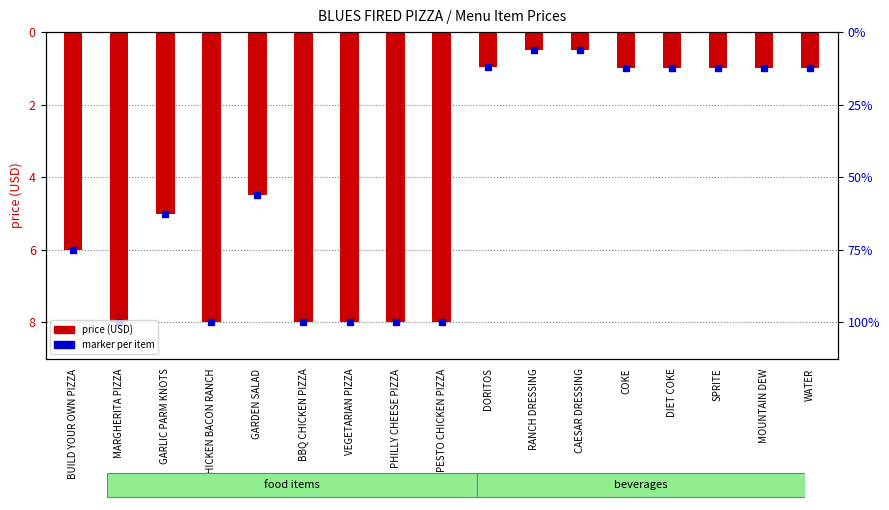

Where is the data nearest to the value -4?

GARDEN SALAD